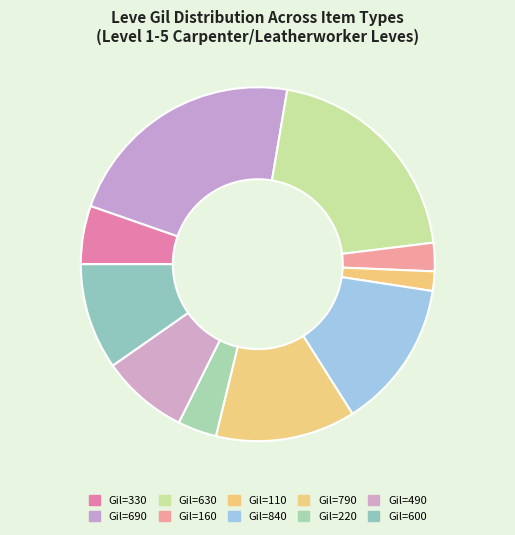

Count the number of slices in the pie.

10